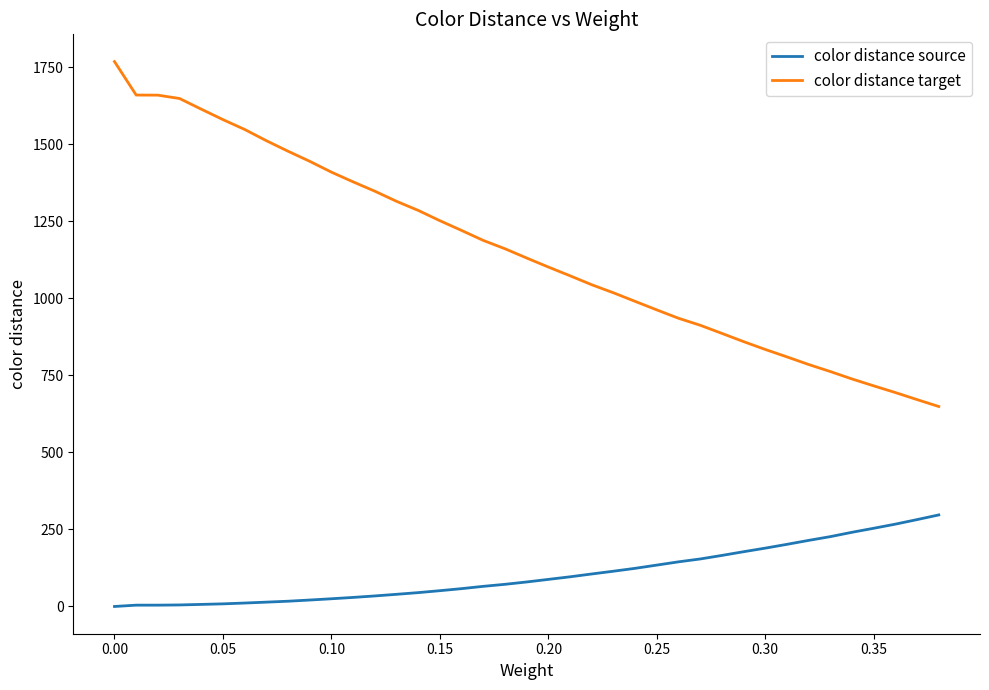

True or false: color distance target and color distance source intersect in this chart.

False